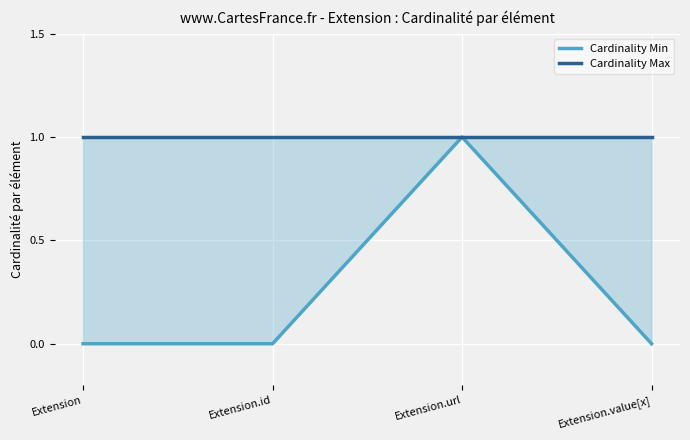

Reading left to right, list all the values displayed in this chart.

Cardinality Min: 0	0	1	0
Cardinality Max: 1	1	1	1